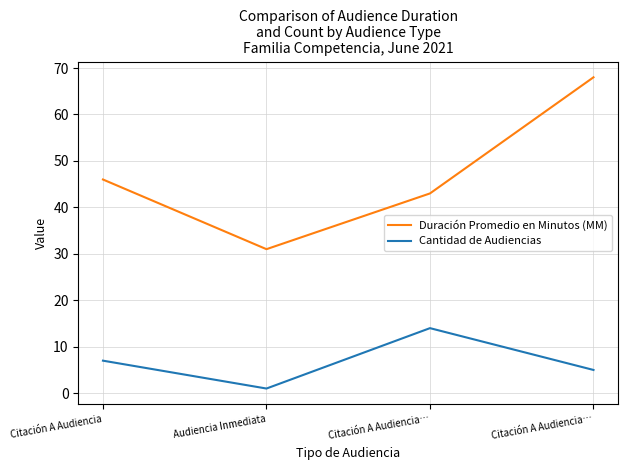

True or false: Duración Promedio en Minutos (MM) and Cantidad de Audiencias cross at least once.

False